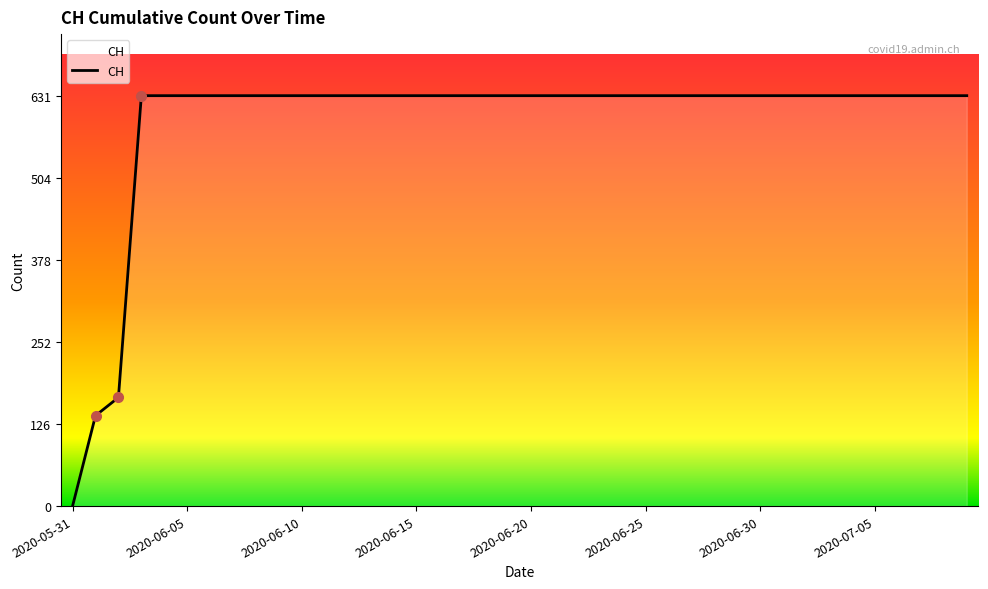

What is the ratio of the value at 2020-07-08 to the value at 2020-06-22?

1.0